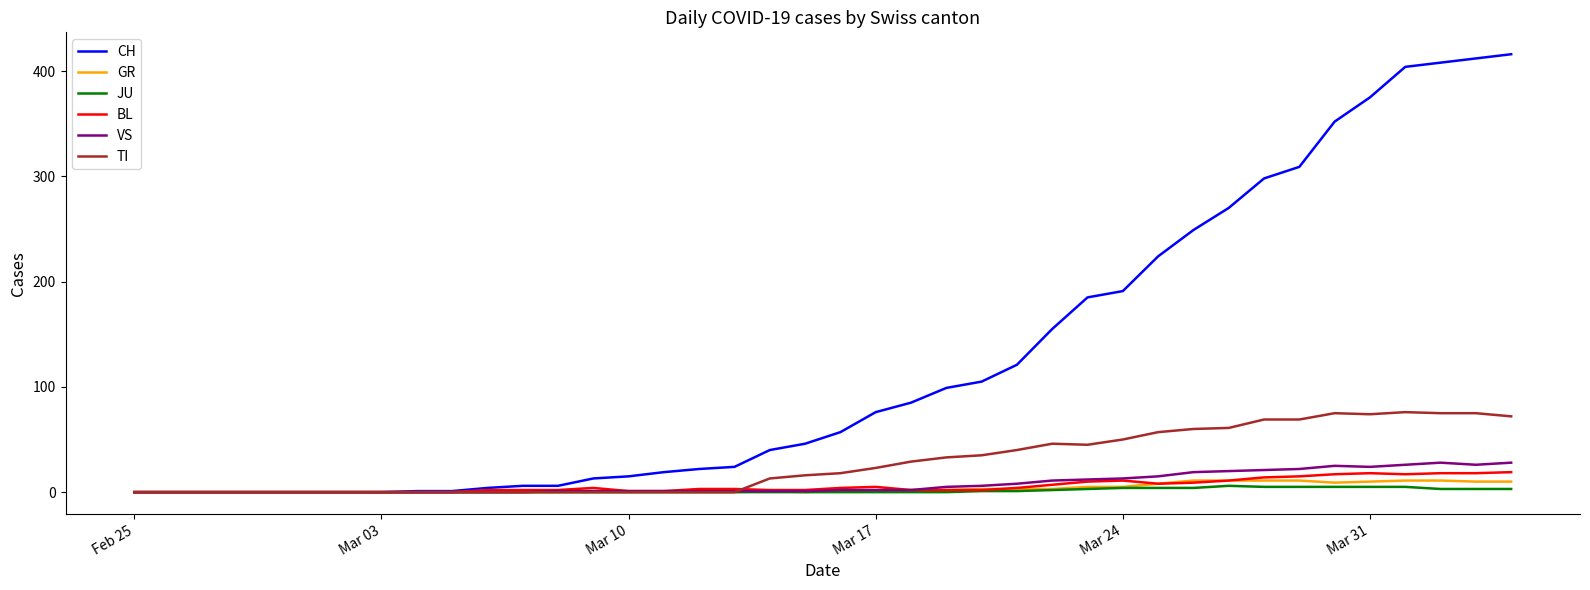

Which series has the largest range (max minus min)?

CH